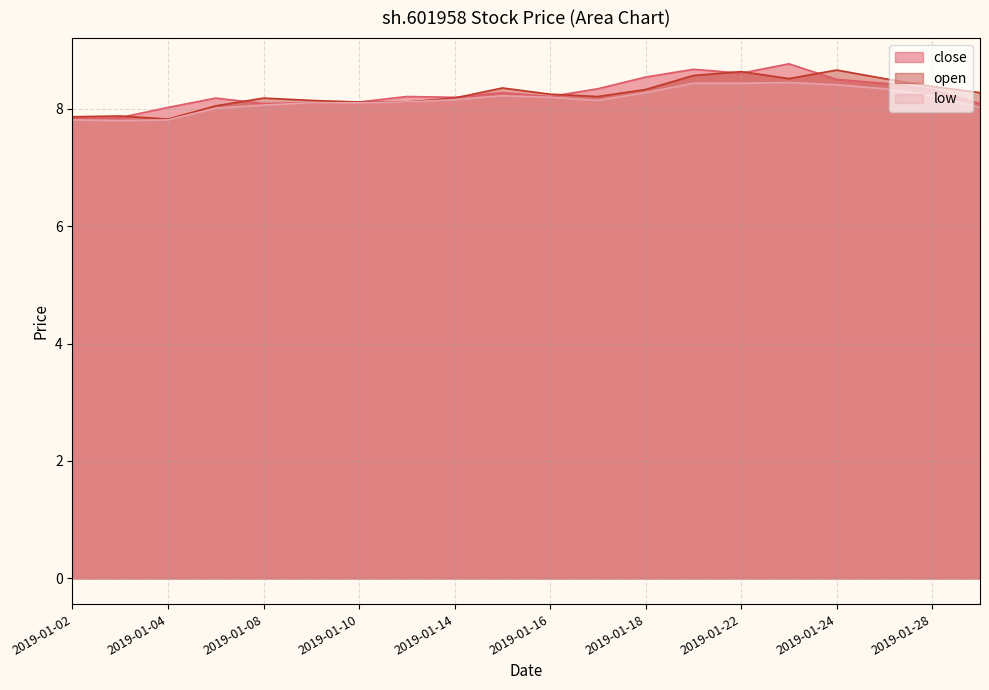

True or false: low and open intersect in this chart.

False